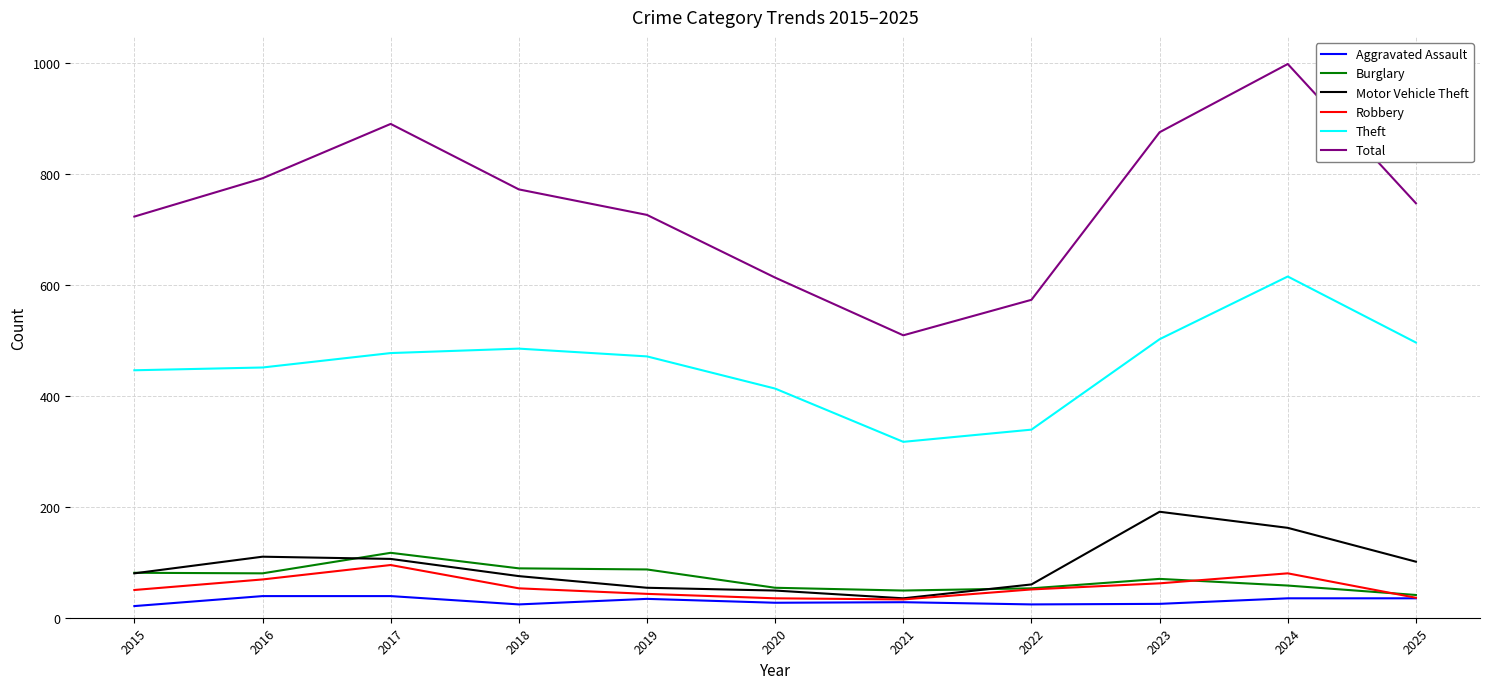

The value of Theft at 2019 is 471. True or false?

True